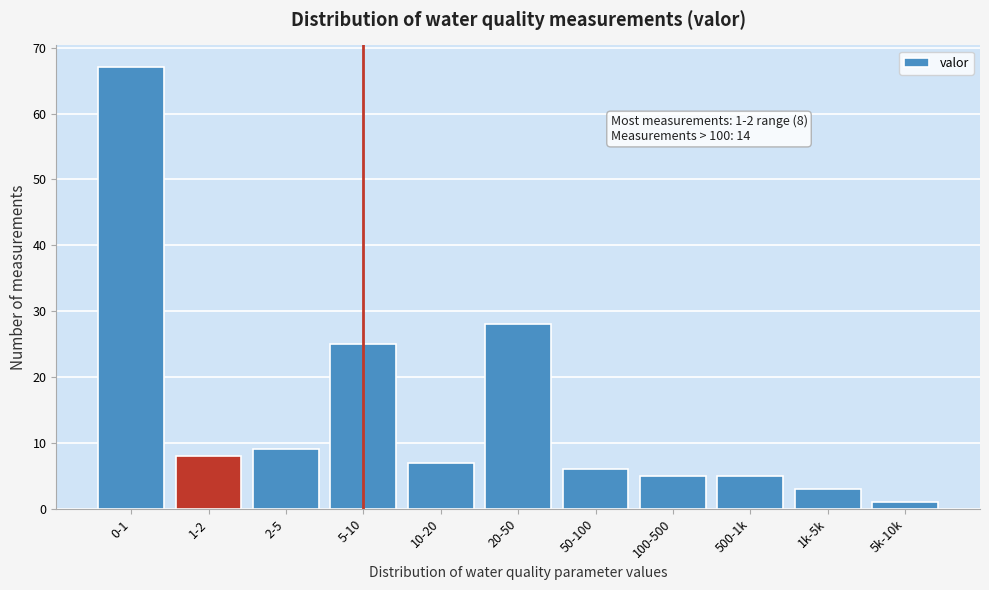

Reading right to left, list all the values displayed in this chart.

5k-10k=1	1k-5k=3	500-1k=5	100-500=5	50-100=6	20-50=28	10-20=7	5-10=25	2-5=9	1-2=8	0-1=67